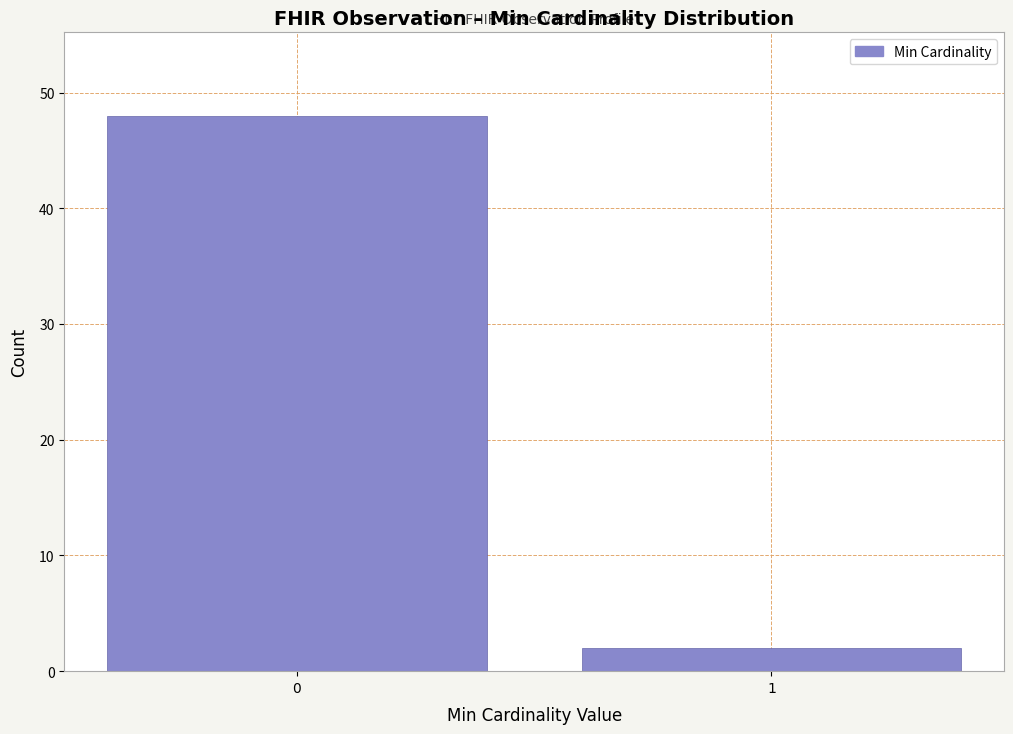

Reading right to left, extract all data points from this chart.

2	48